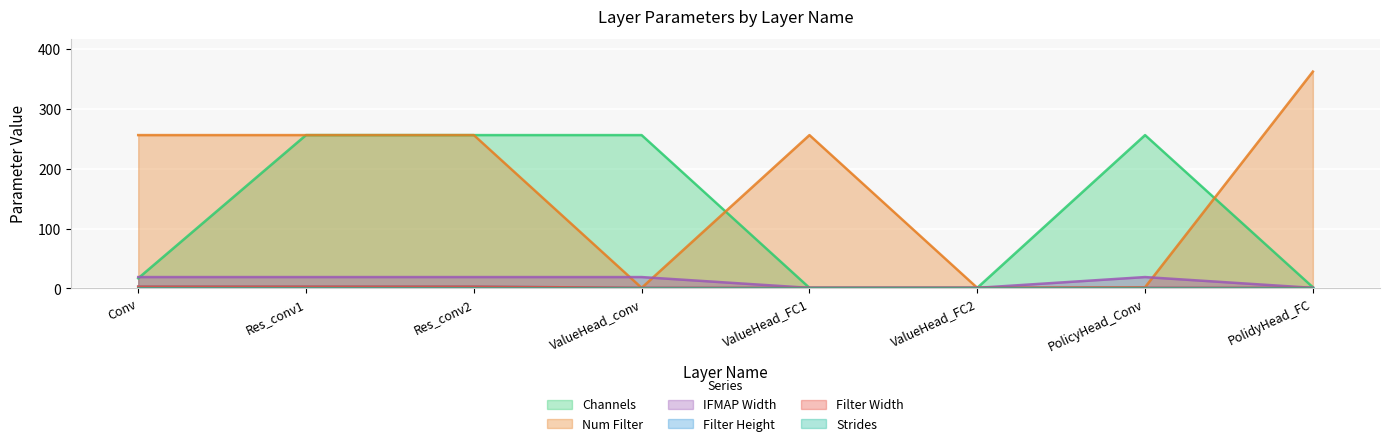

At which category is the sum across all series the highest?

Res_conv1